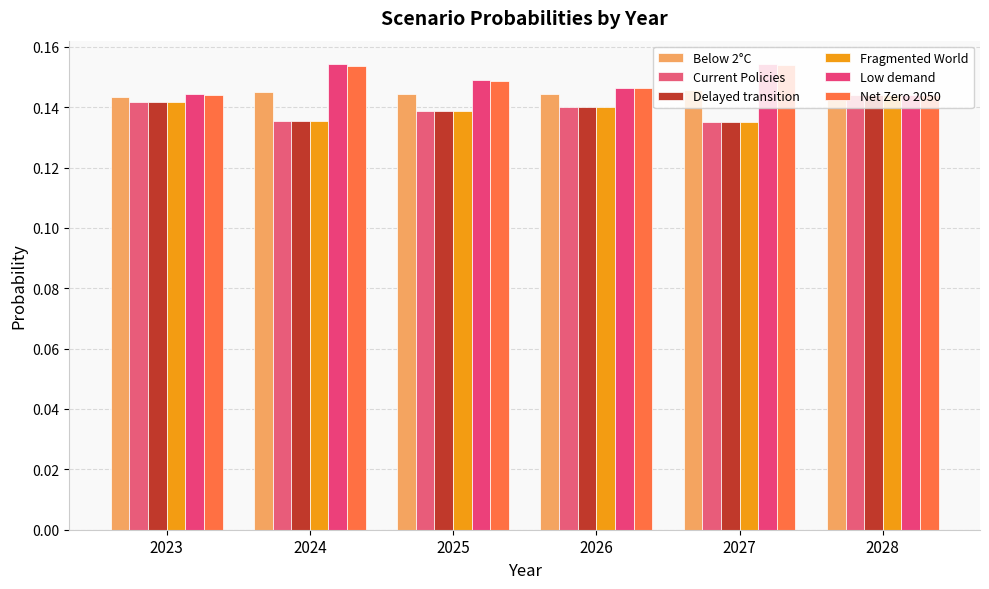

How many series are shown in this chart?

6